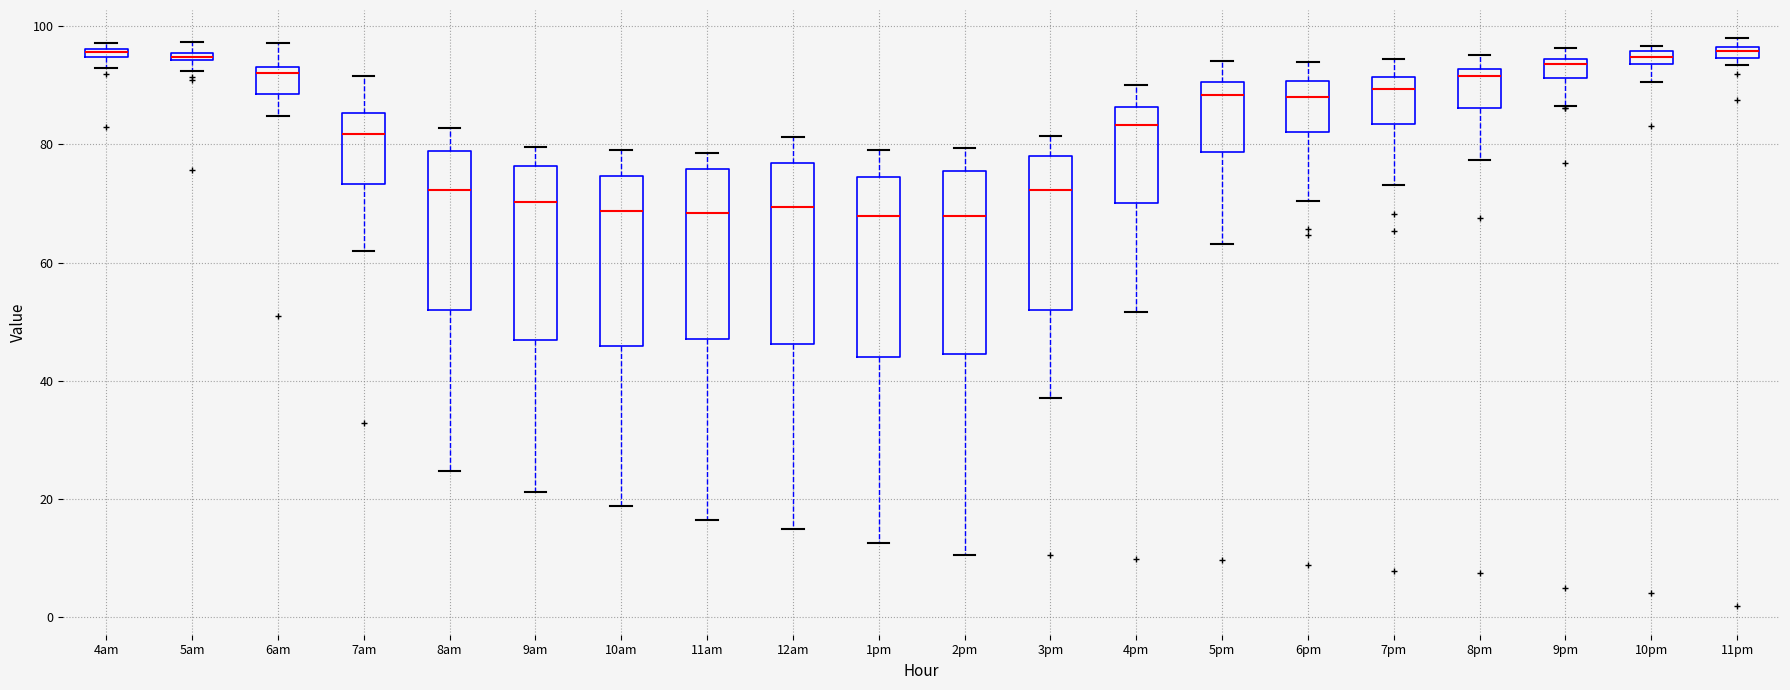

Where does the upper whisker of the box for 6am end on the y-axis? The values are not printed on the chart, so give them approximately, as read against the axis.

98